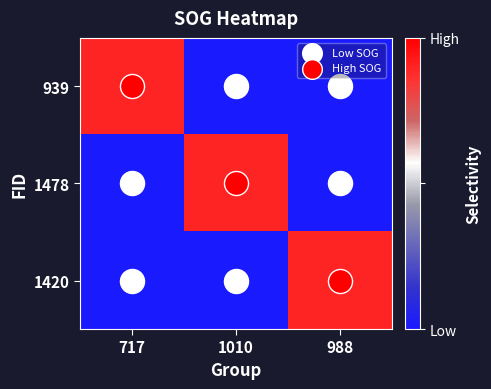

Rank the series by their maximum value, from highest to lowest.

939, 1478, 1420